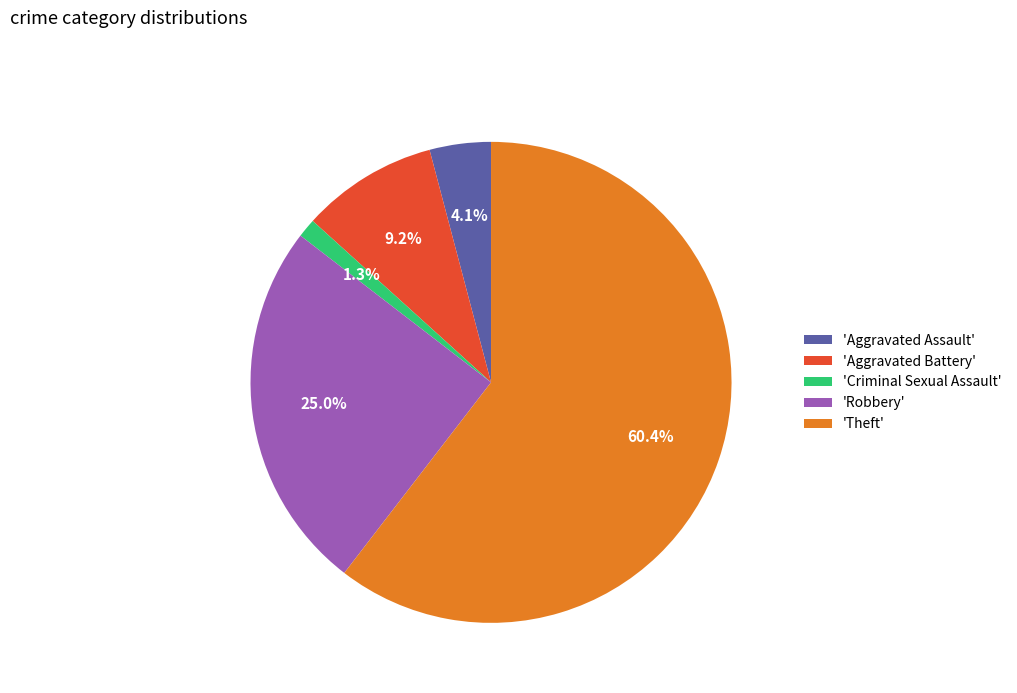

How many slices are in this pie chart?

5